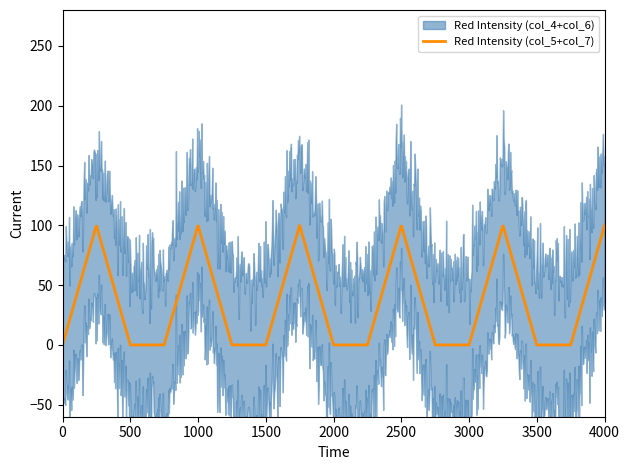

Which series has the largest total across all categories?

Red Intensity (col_4+col_6)